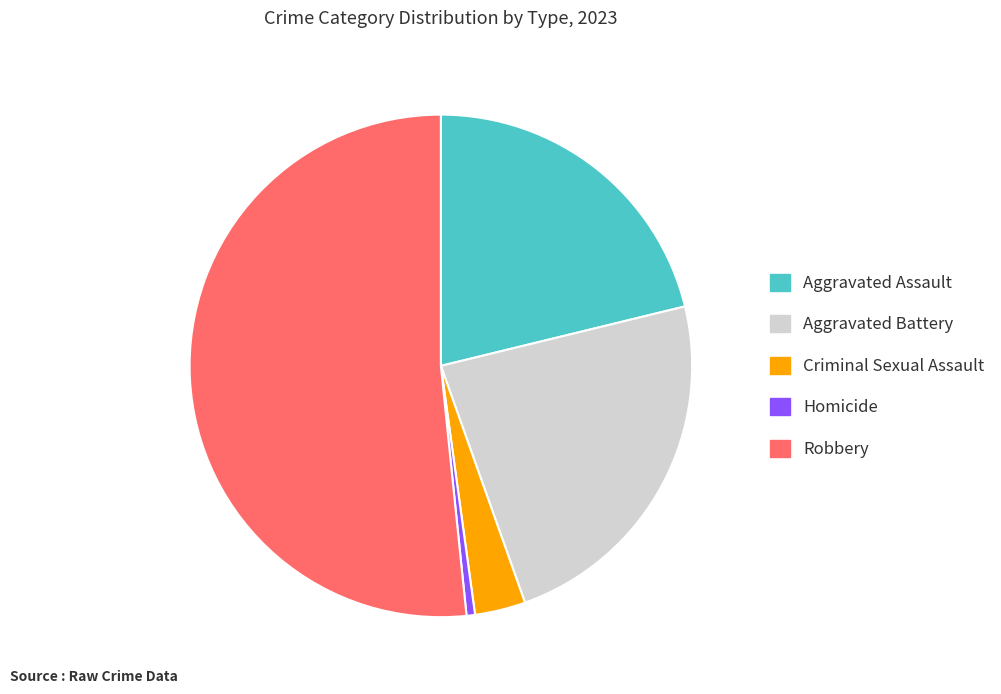

The Homicide slice represents 1% of the pie. True or false?

True